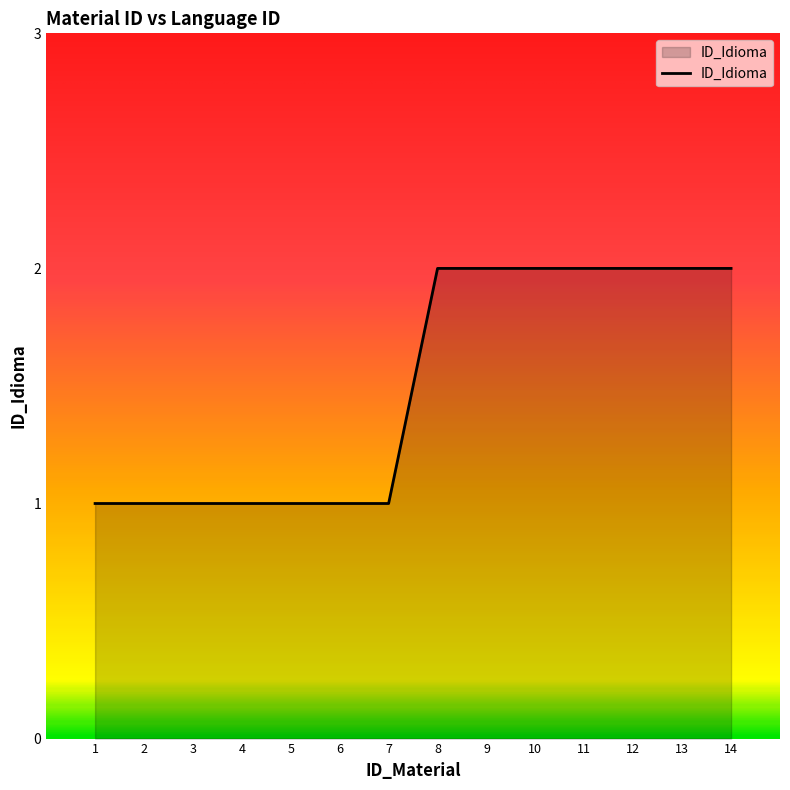

What is the change in value from 3 to 14?

+1